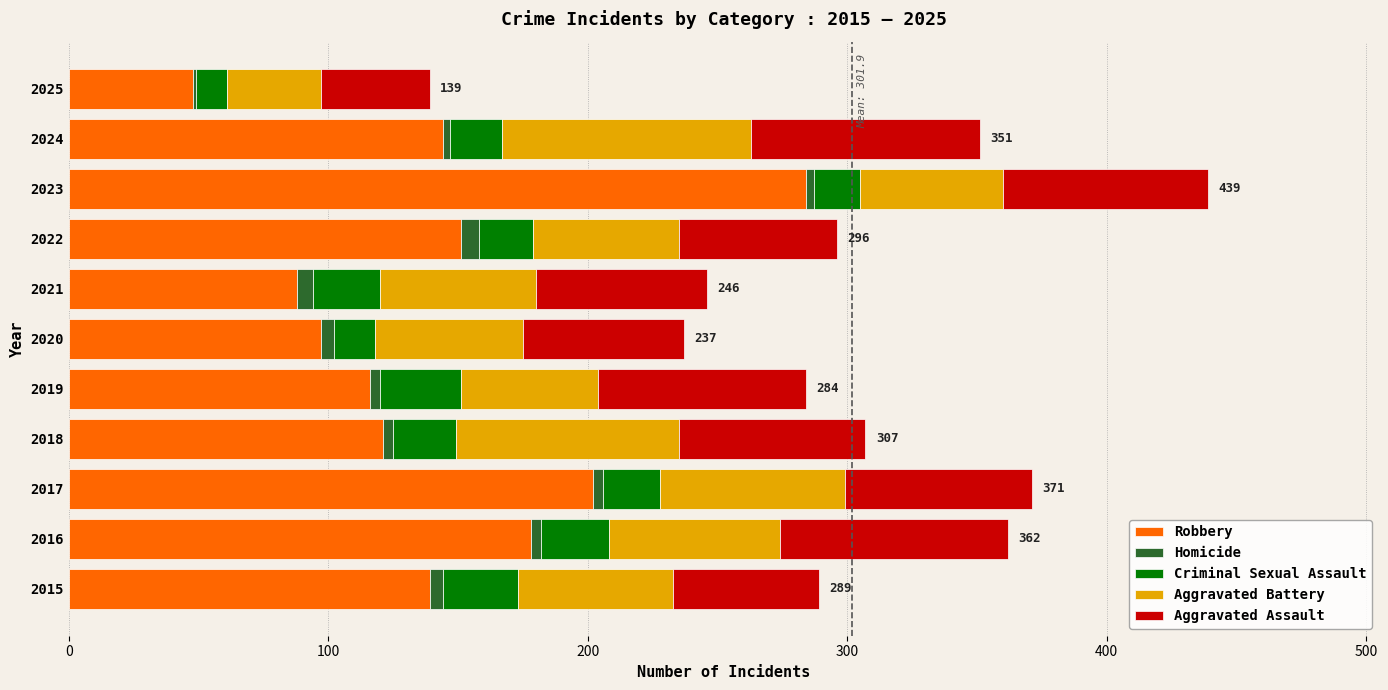

What is the sum of all Robbery values?

1568